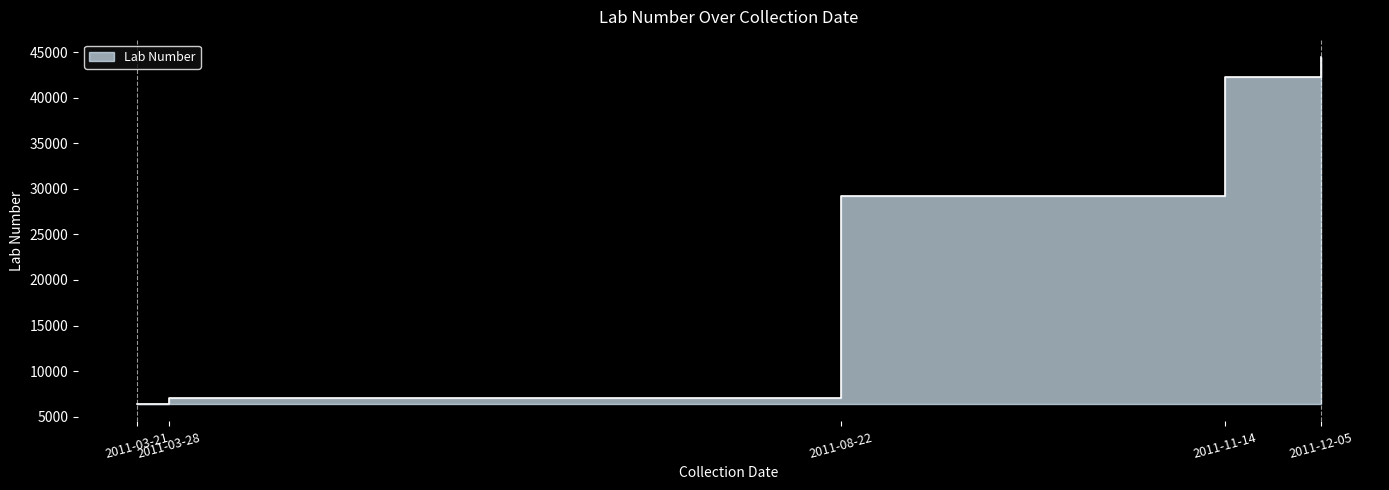

True or false: the data has more than 0 interior local peaks.

False